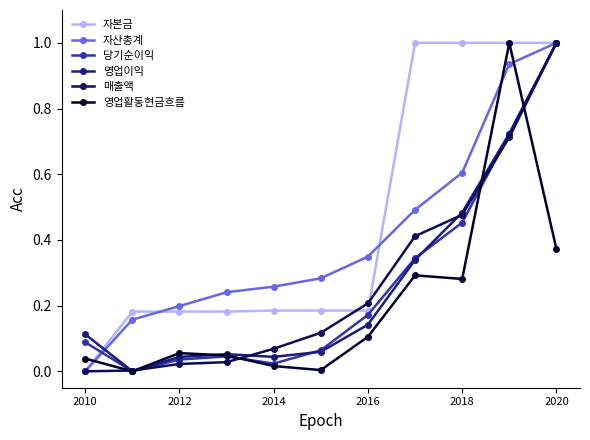

True or false: 당기순이익 has more than 2 points higher than both neighbors.

False